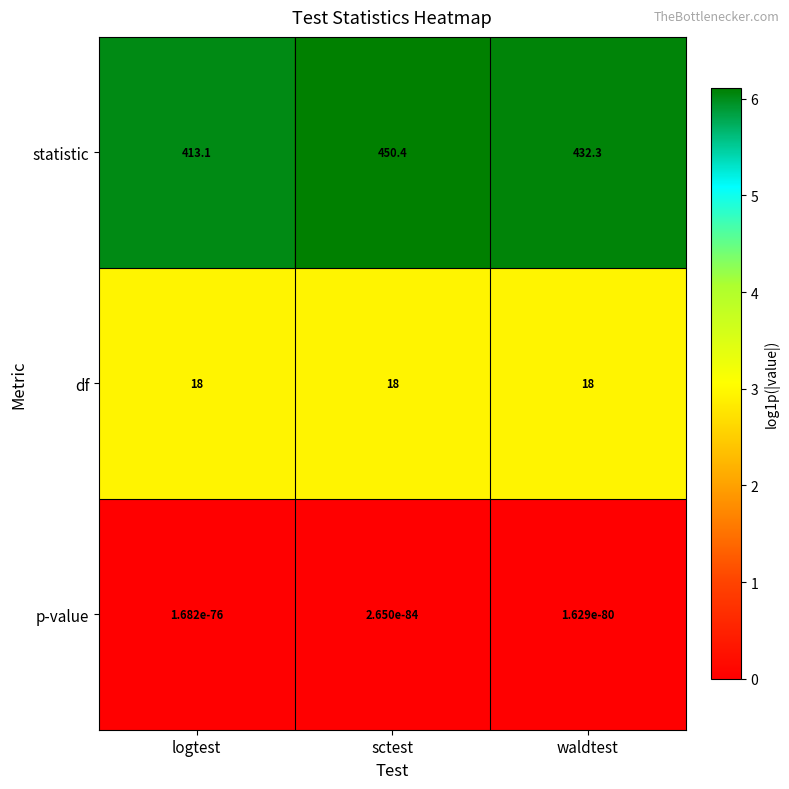

Which category has the highest value across all series?

sctest